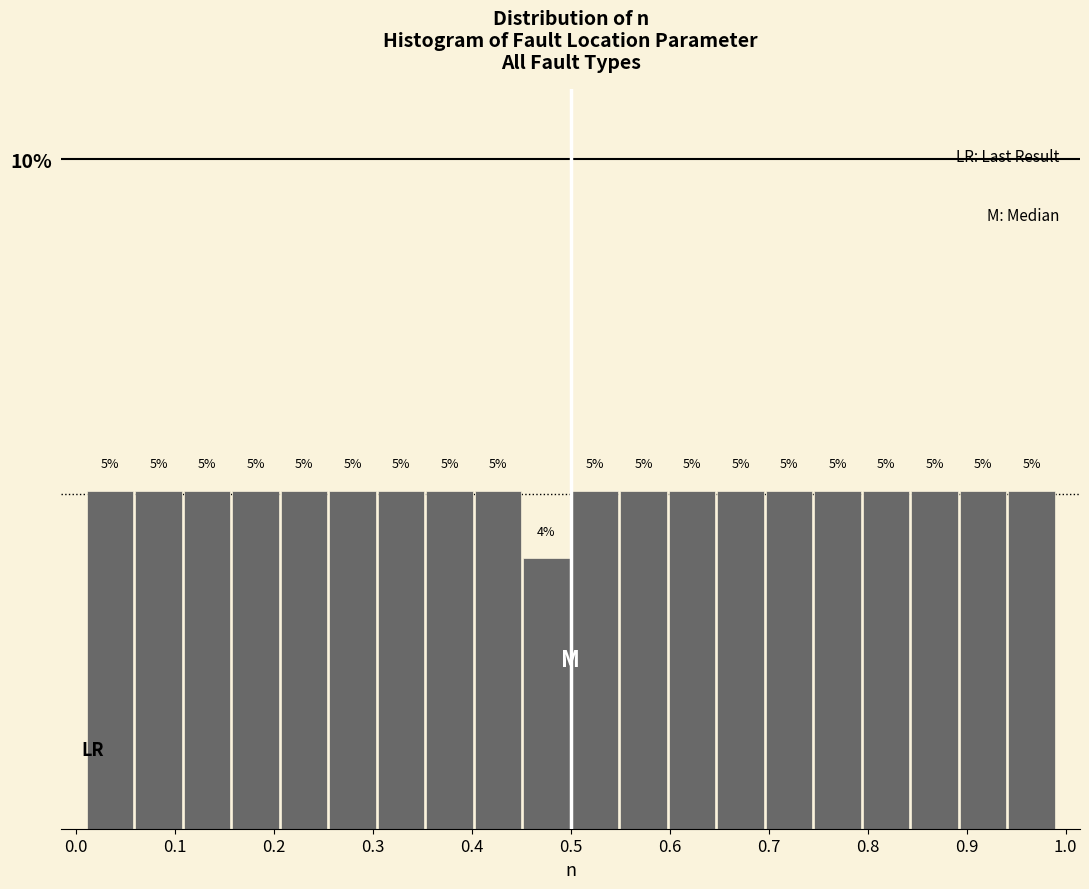

Reading left to right, list every bar in this chart as the range it spans on the x-axis followed by its height. The bar edges are not printed on the chart, so give them approximately, as read against the axis.

0.010 to 0.059: 5
0.059 to 0.108: 5
0.108 to 0.157: 5
0.157 to 0.206: 5
0.206 to 0.255: 5
0.255 to 0.304: 5
0.304 to 0.353: 5
0.353 to 0.402: 5
0.402 to 0.451: 5
0.451 to 0.500: 4
0.500 to 0.549: 5
0.549 to 0.598: 5
0.598 to 0.647: 5
0.647 to 0.696: 5
0.696 to 0.745: 5
0.745 to 0.794: 5
0.794 to 0.843: 5
0.843 to 0.892: 5
0.892 to 0.941: 5
0.941 to 0.990: 5